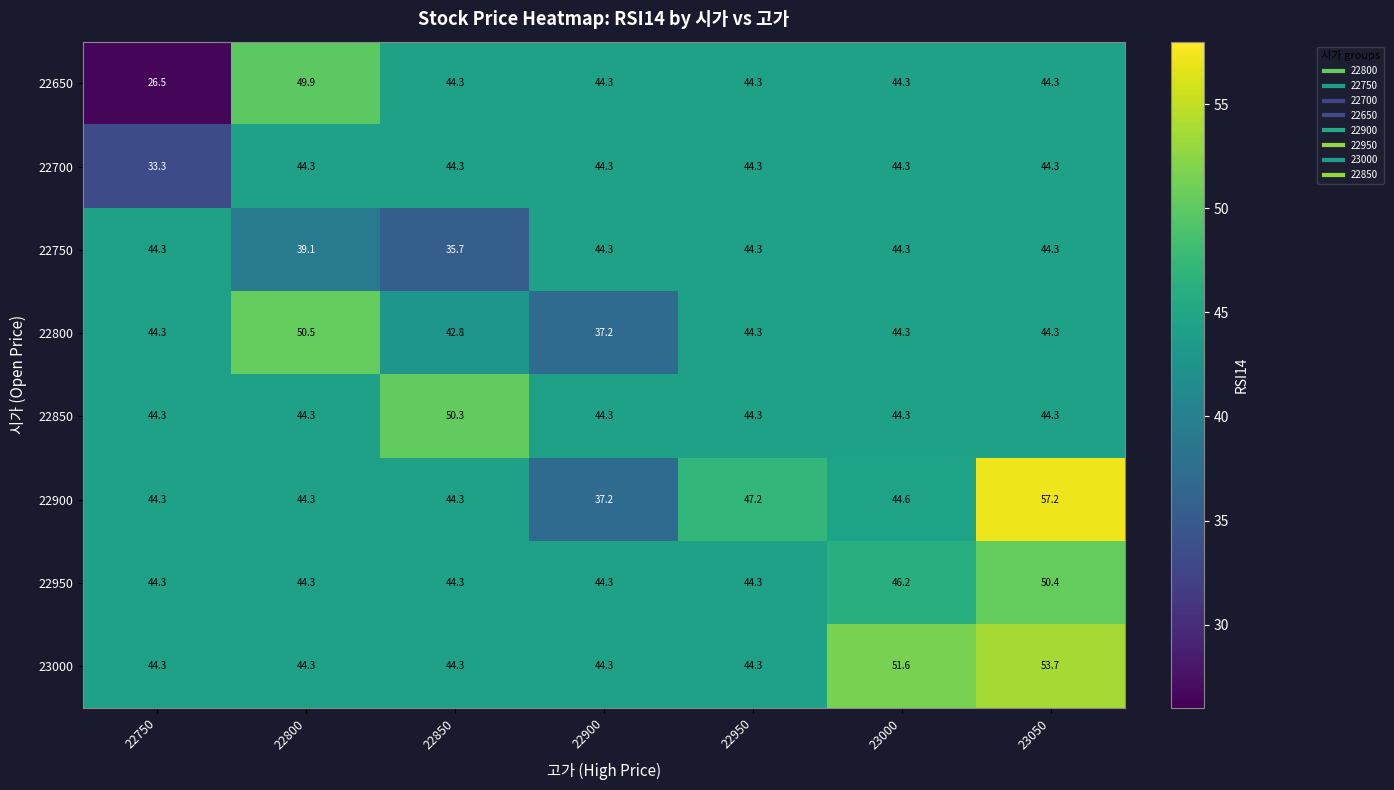

What is the lowest value of the 23000 series?

44.3